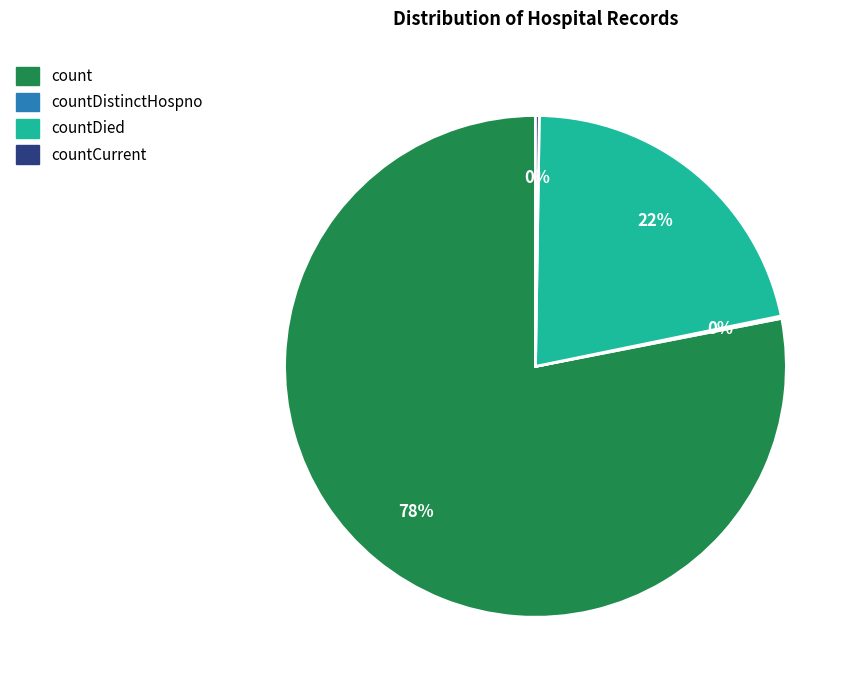

Does any single category account for the majority?

Yes